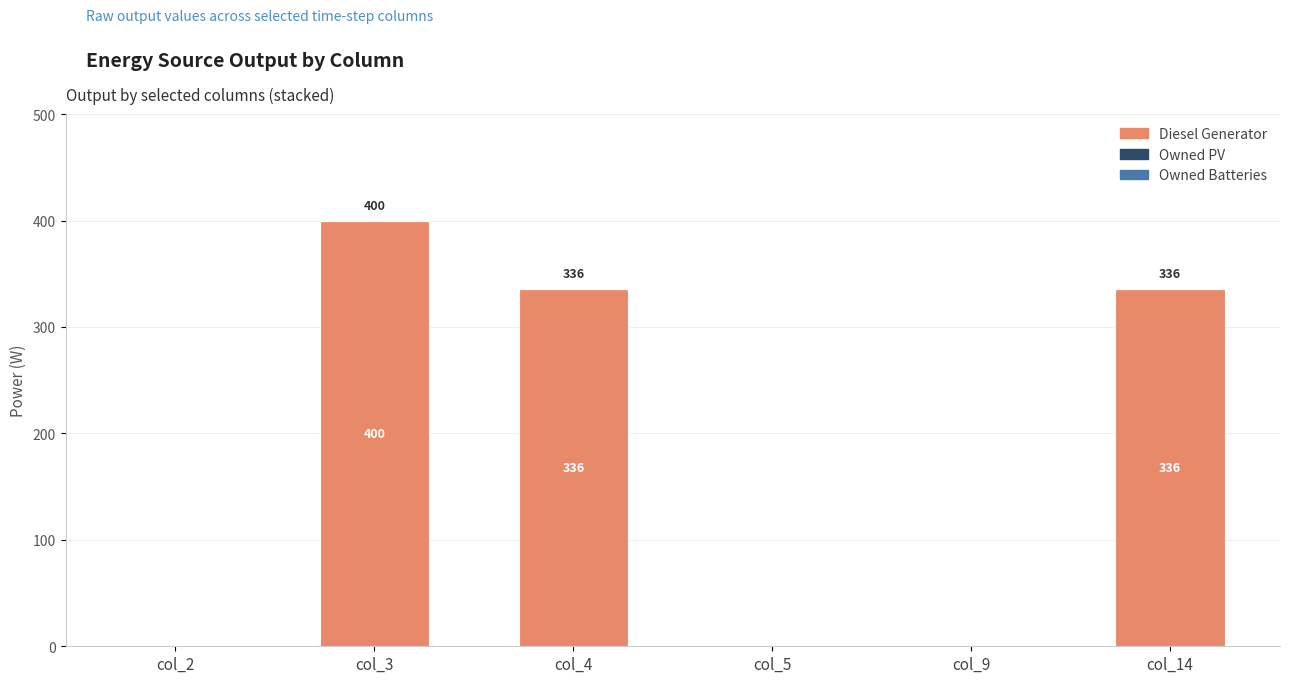

What is the sum of all values?

1072